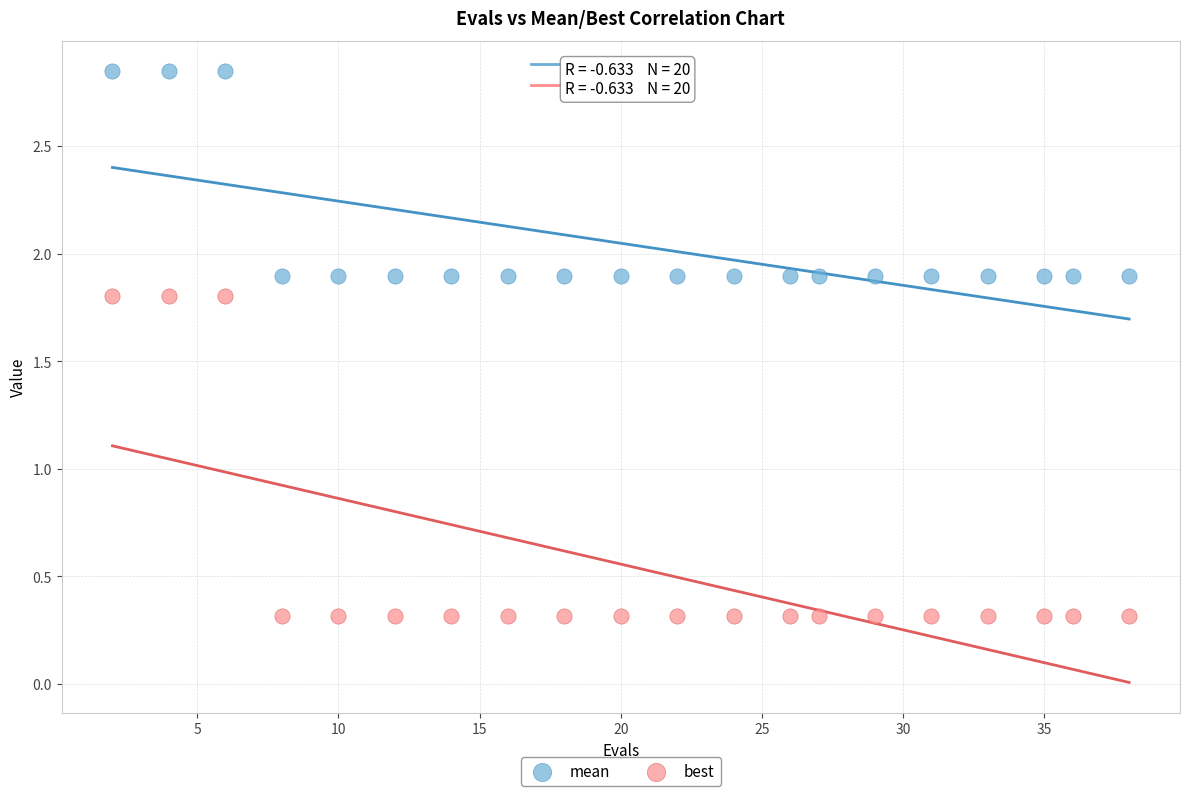

Which series has the widest spread of Y values?

best